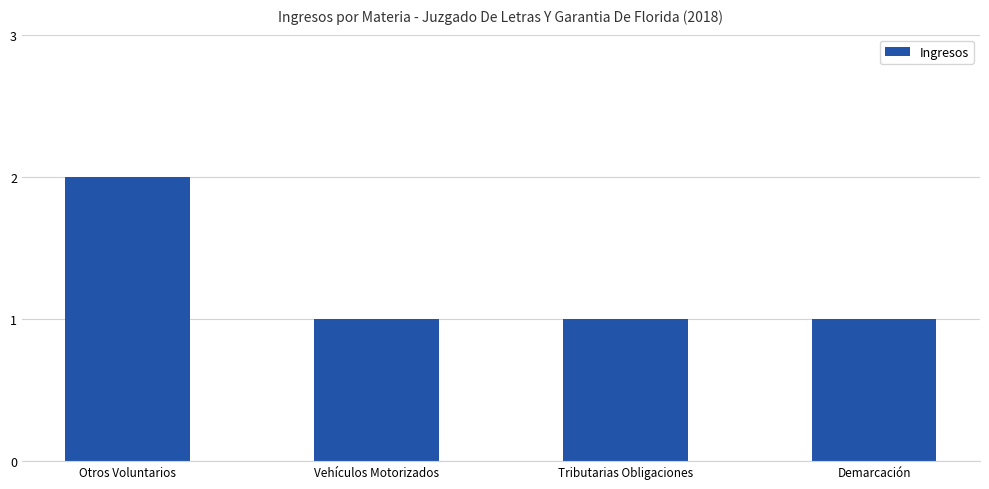

What is the sum of all values?

5